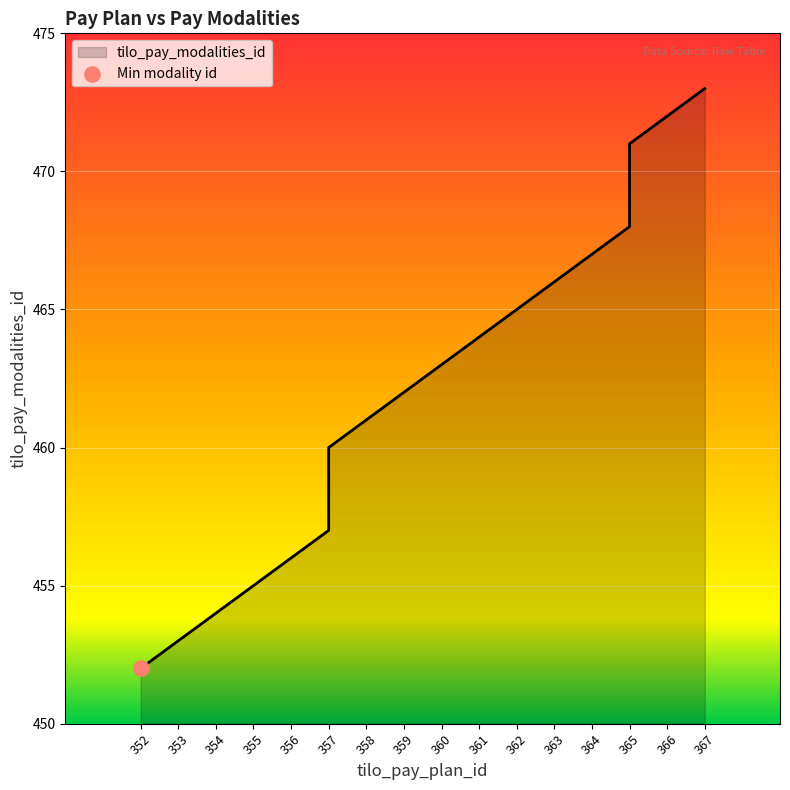

What is the ratio of the value at 366 to the value at 365?

1.0